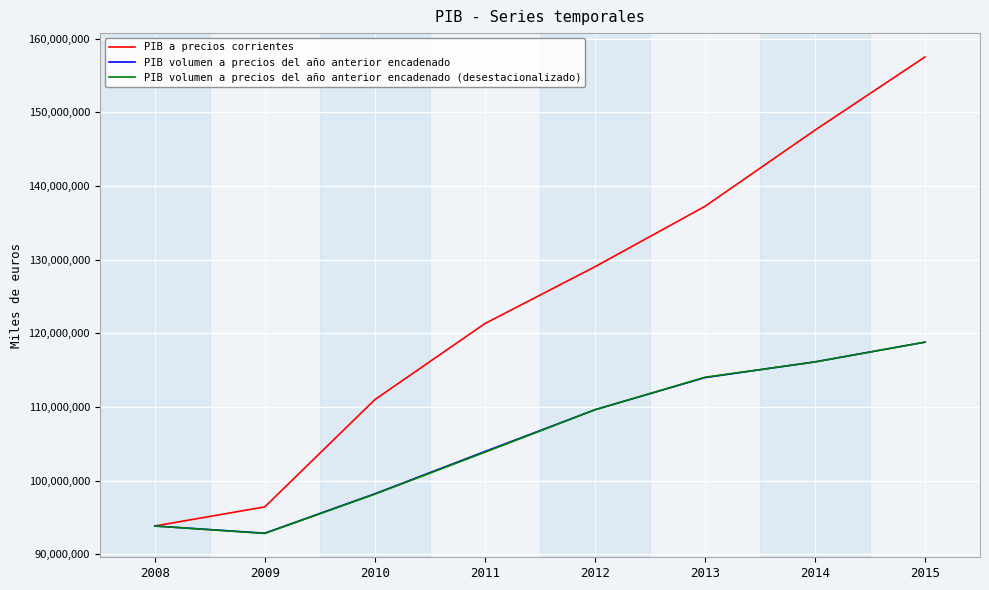

The PIB volumen a precios del año anterior encadenado (desestacionalizado) series shows 159831099 at 2012. True or false?

False